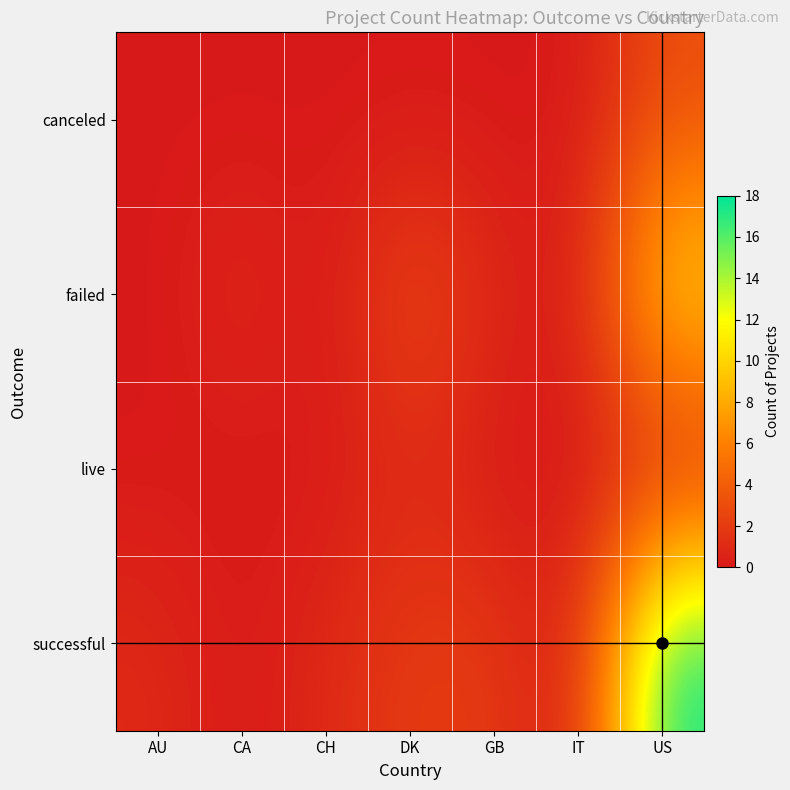

What is the maximum value shown in the chart?

18